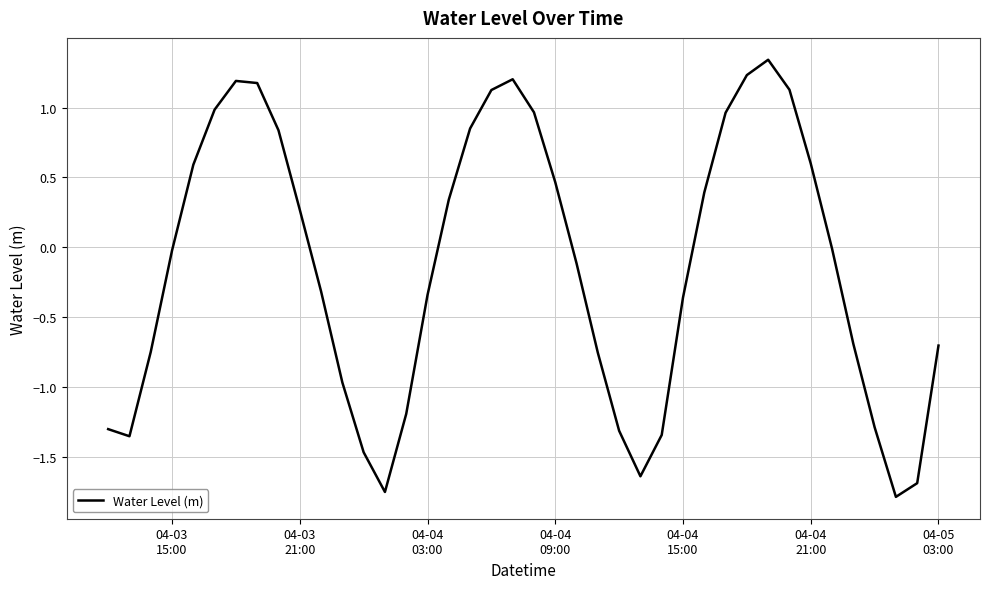

What is the smallest value displayed?

-1.8